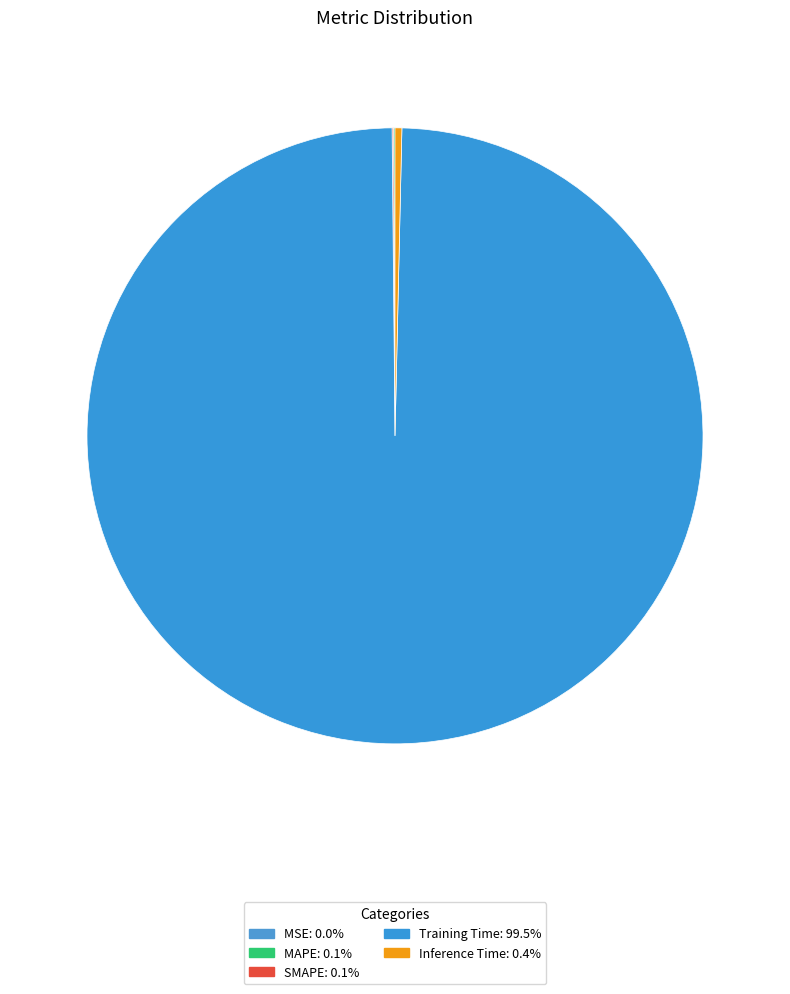

Which has a higher value, SMAPE or MAPE?

MAPE